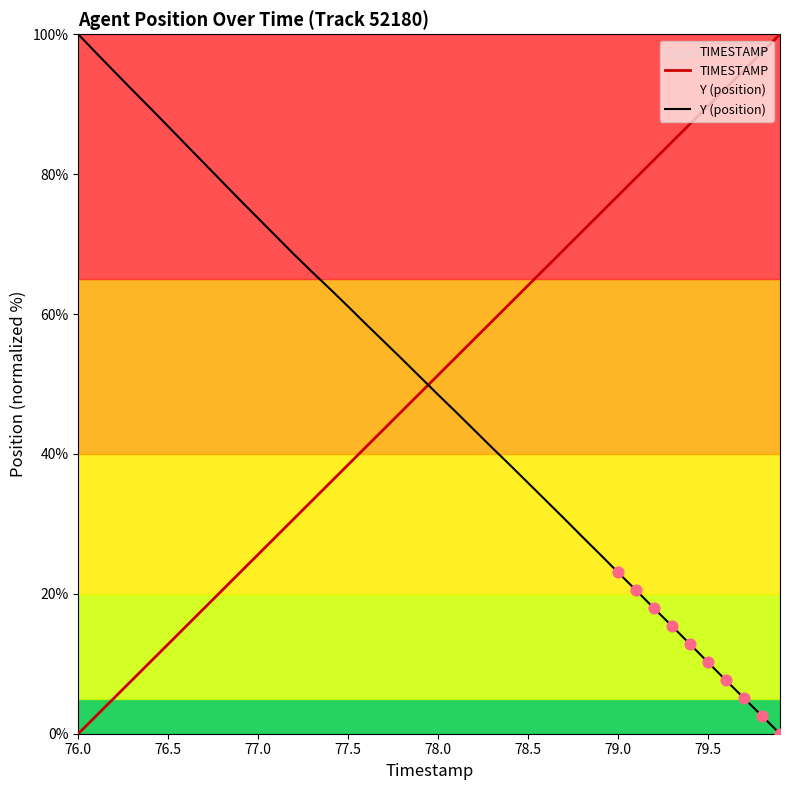

What are all the series names shown in the legend?

TIMESTAMP, Y (position)